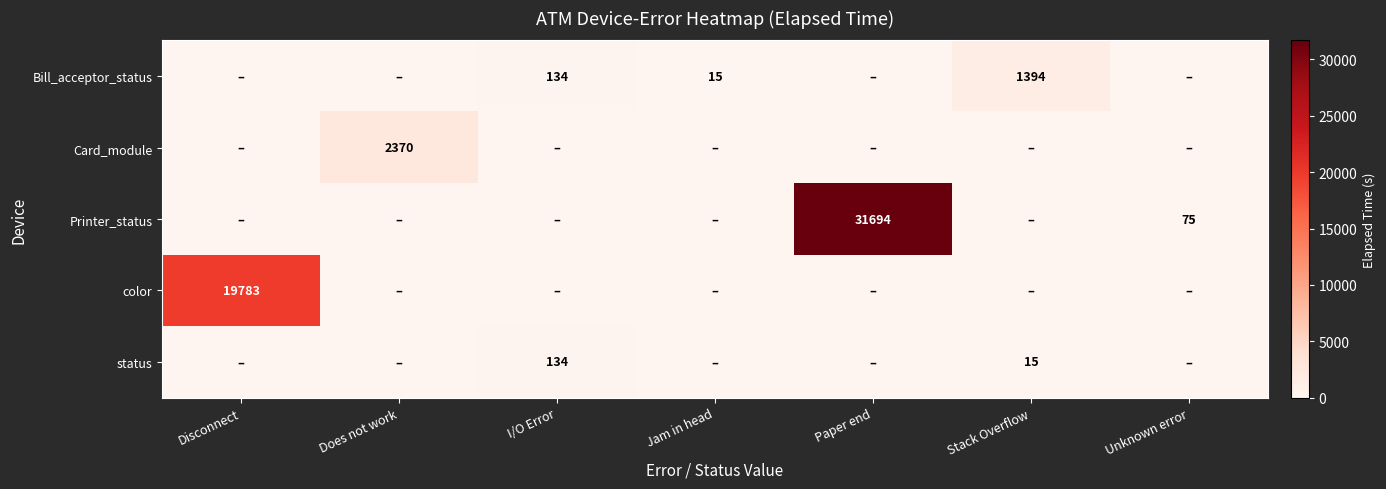

True or false: Bill_acceptor_status has a value of 200 at I/O Error.

False